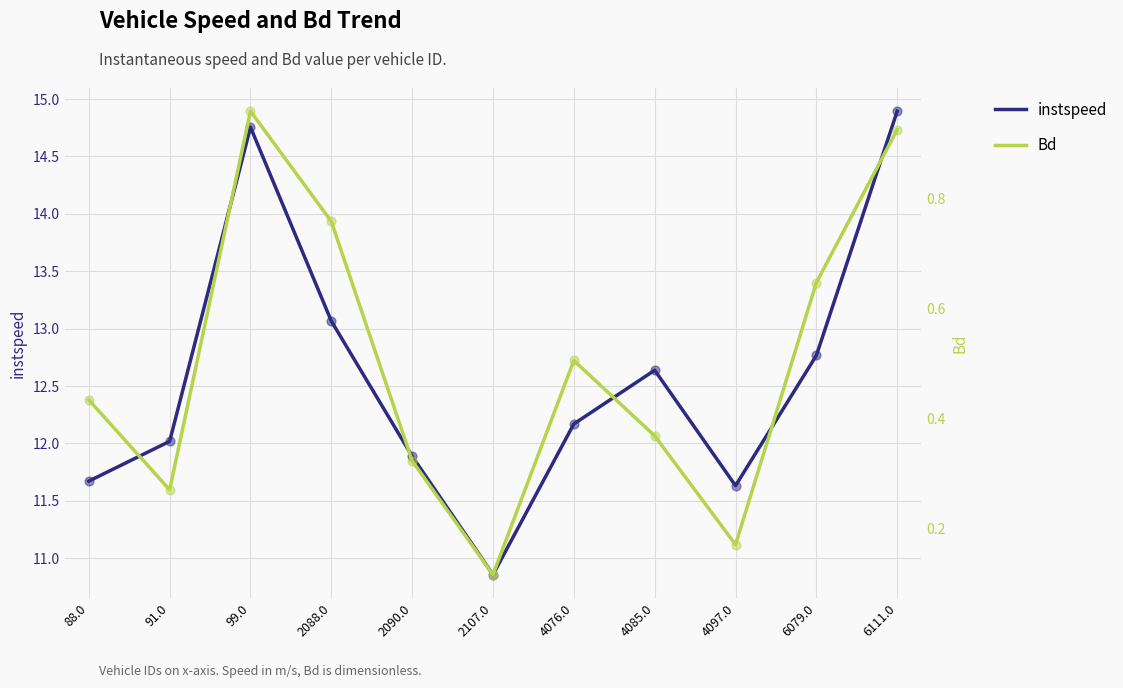

Is the value of instspeed at 4097.0 greater than the value of Bd at 4085.0?

Yes